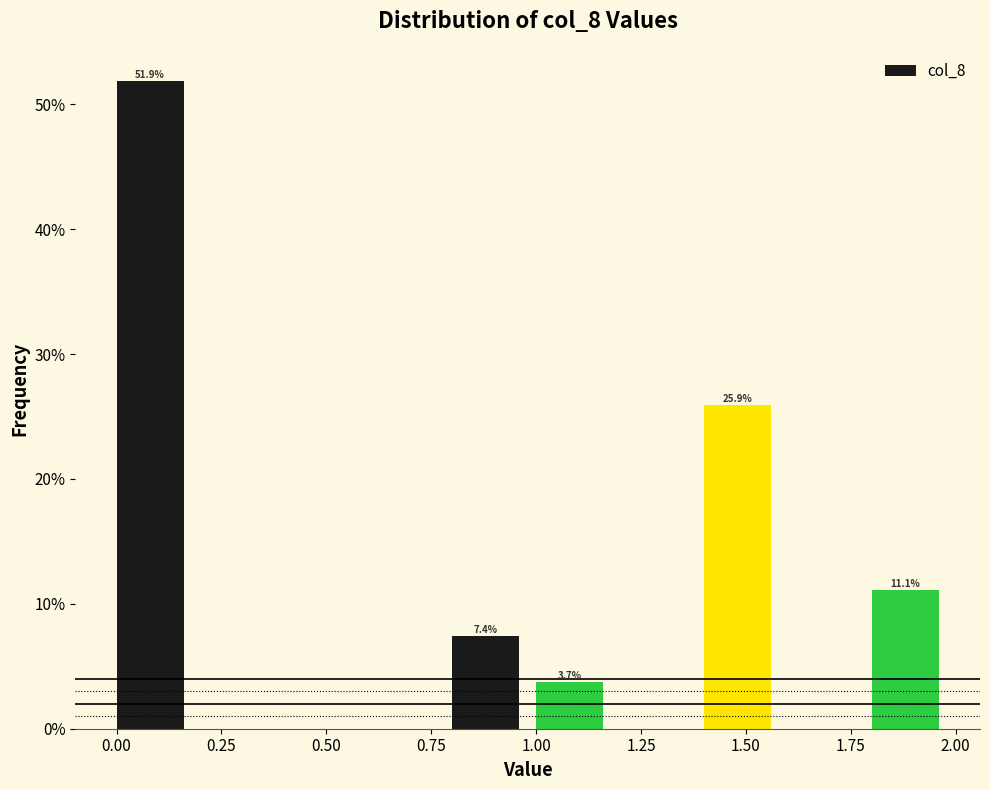

Which range on the x-axis has the tallest bar?

0.0 to 0.2